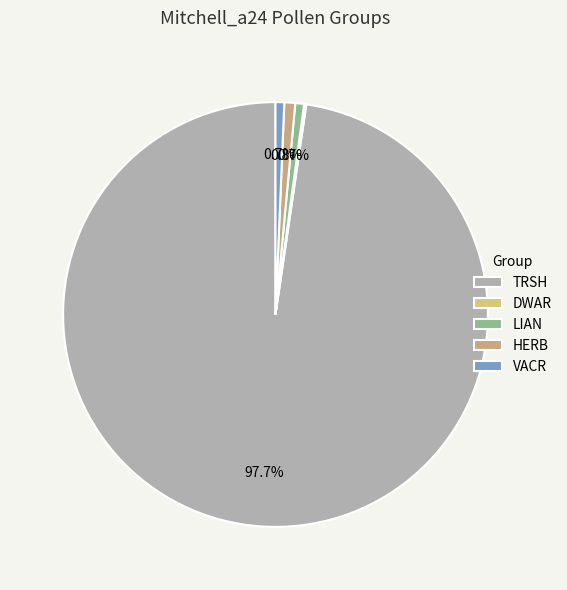

What is the largest slice in the pie chart?

TRSH